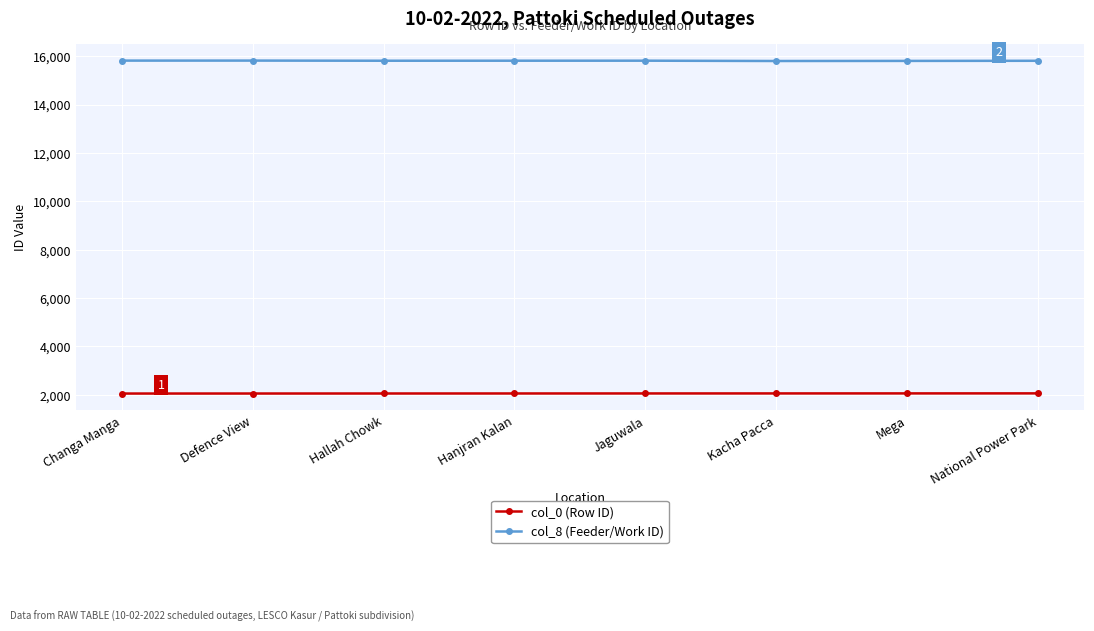

List the series in order of their overall mean, lowest first.

col_0 (Row ID), col_8 (Feeder/Work ID)